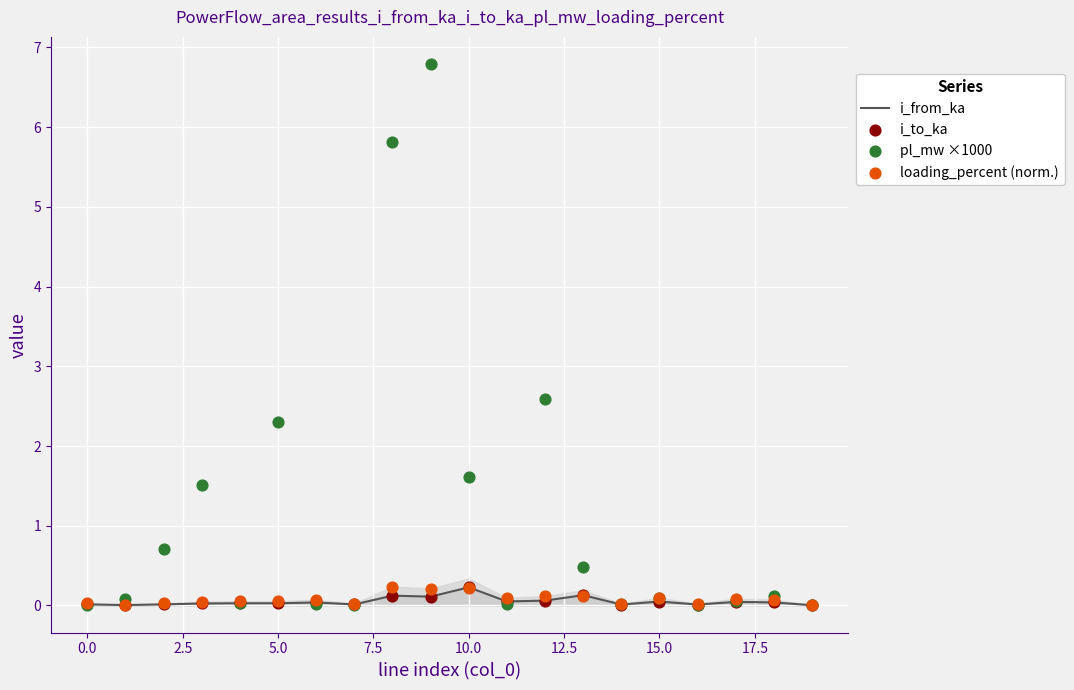

Which series has the largest total across all categories?

pl_mw ×1000